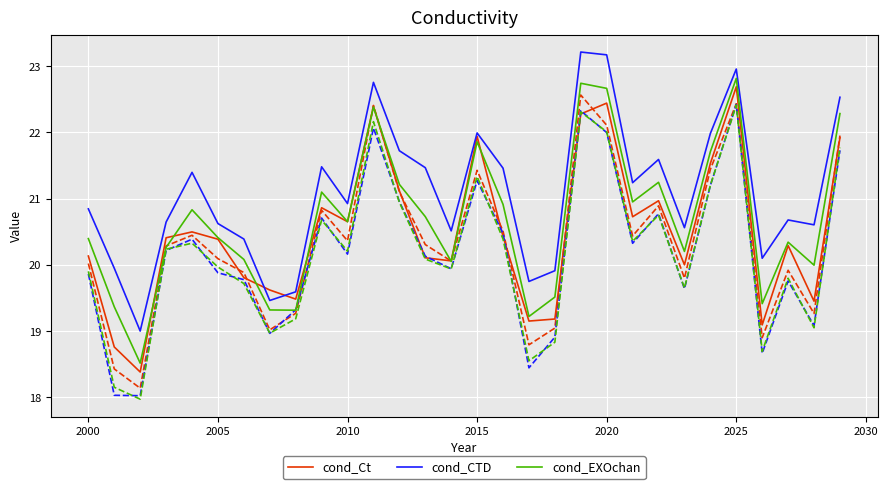

What is the minimum value shown in the chart?

18.0